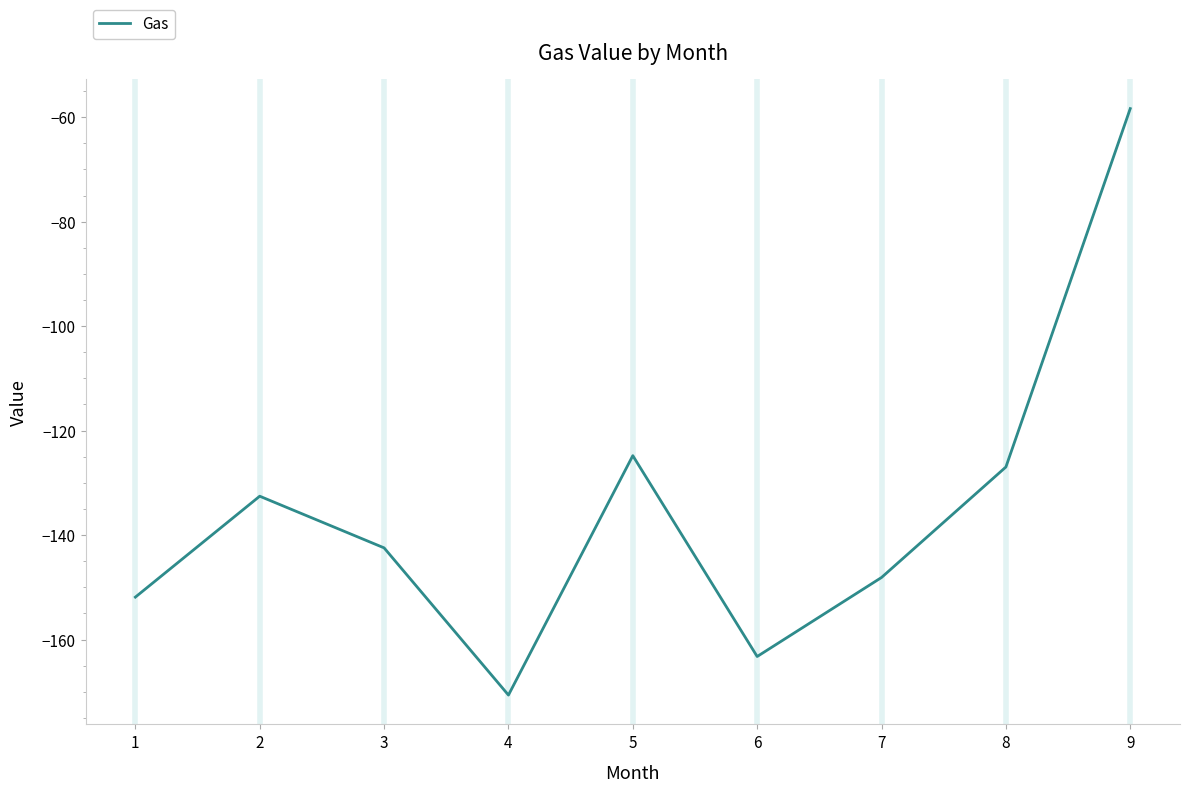

The value at 8 is -184.8. True or false?

False